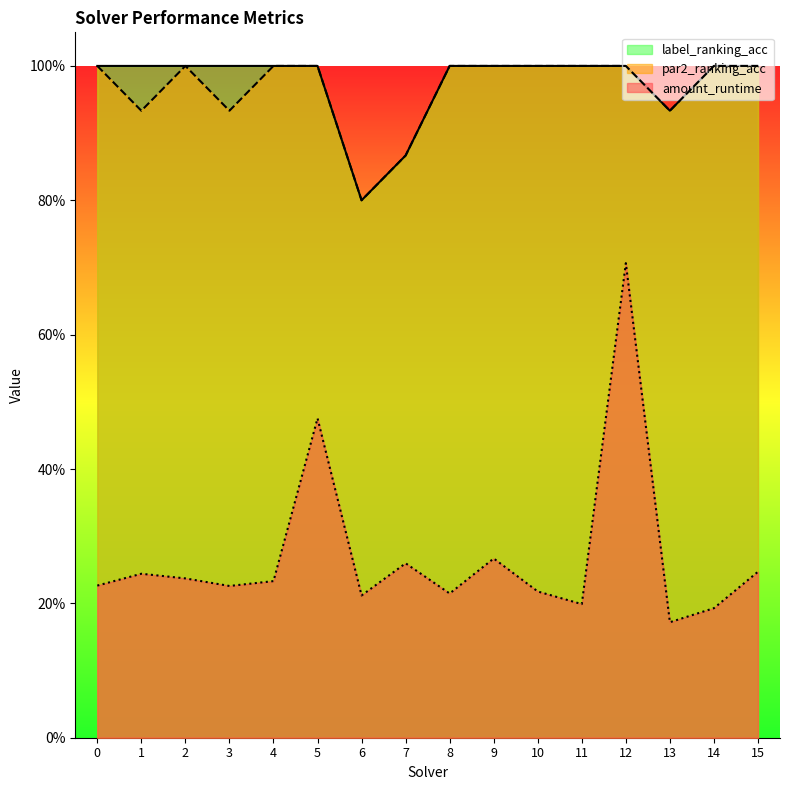

At which category is the sum across all series the highest?

12